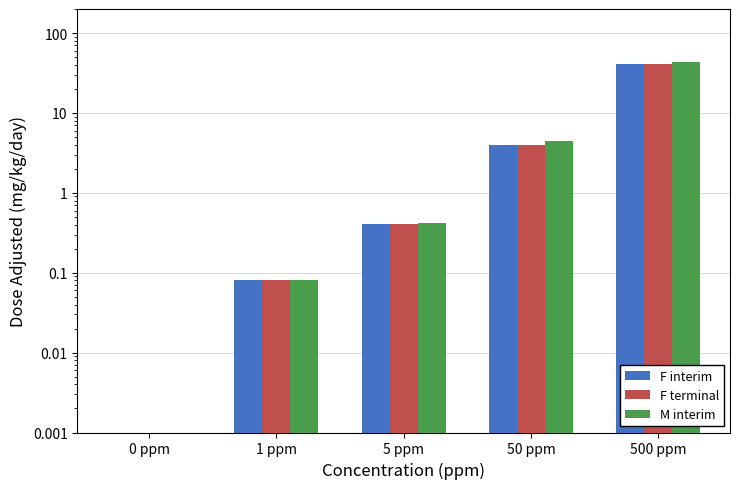

How many values in the M interim series exceed 0?

4